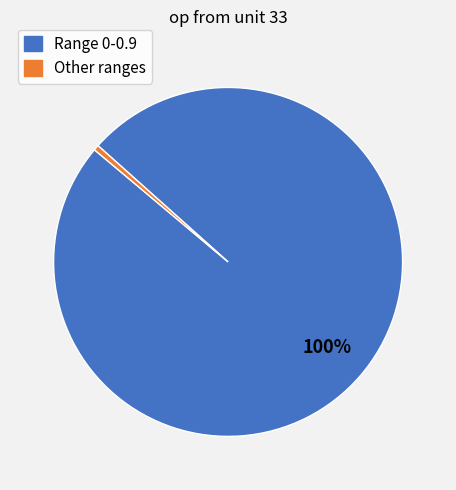

Is it true that Range 0-0.9 is 100% of the pie?

True